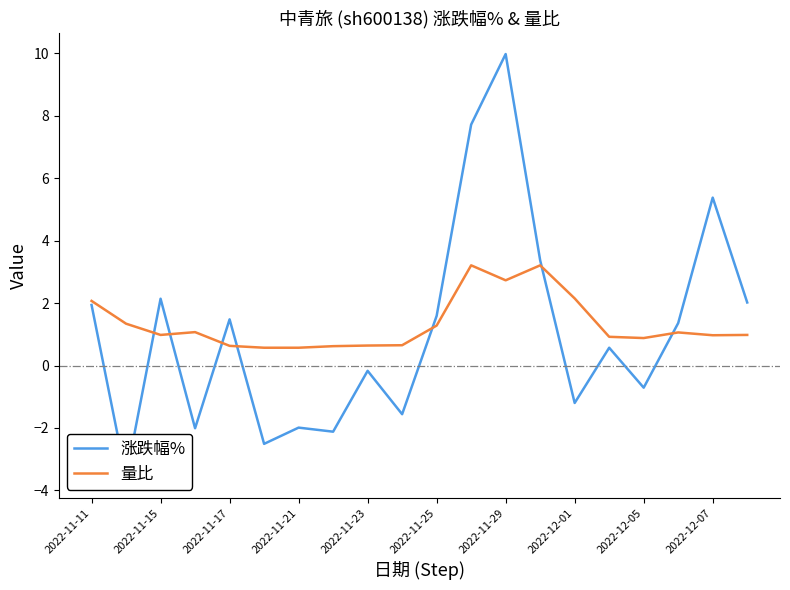

How many values in the 涨跌幅% series are below 1?

10